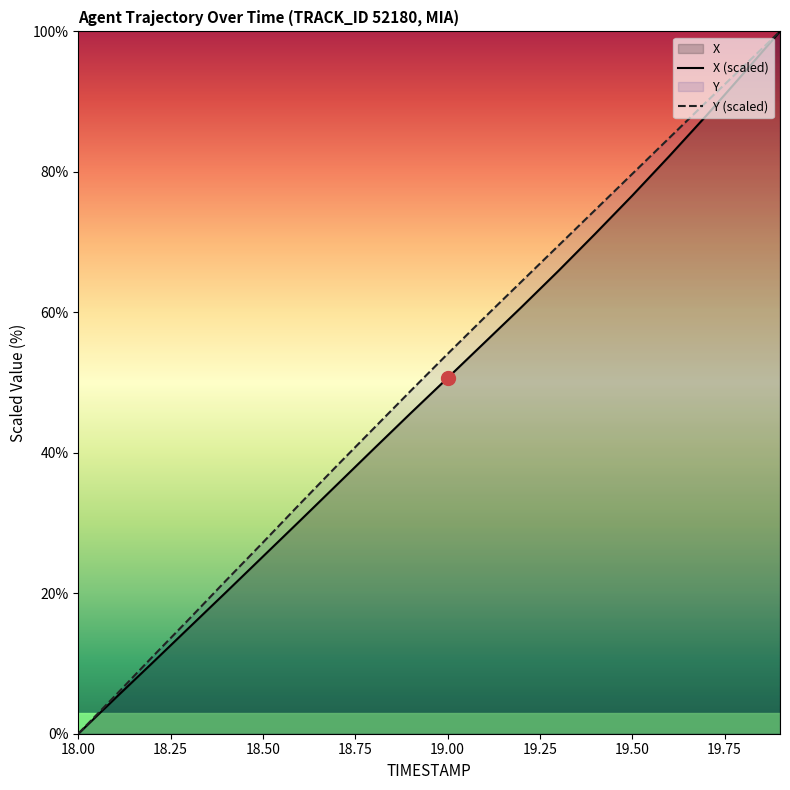

What is the maximum value for Y (scaled)?

100.0